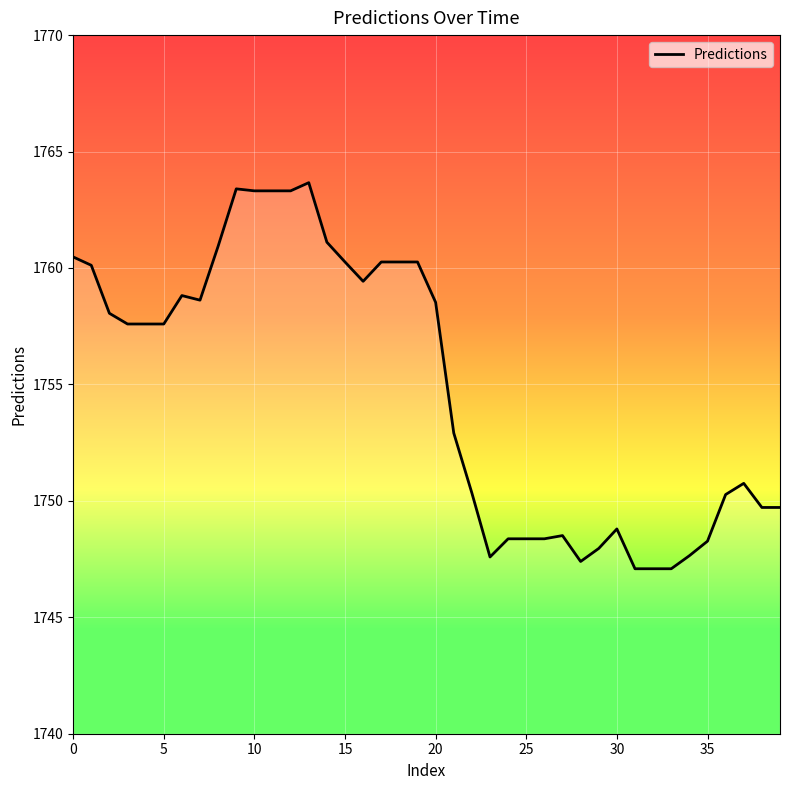

What is the difference between the maximum and minimum values?

16.6